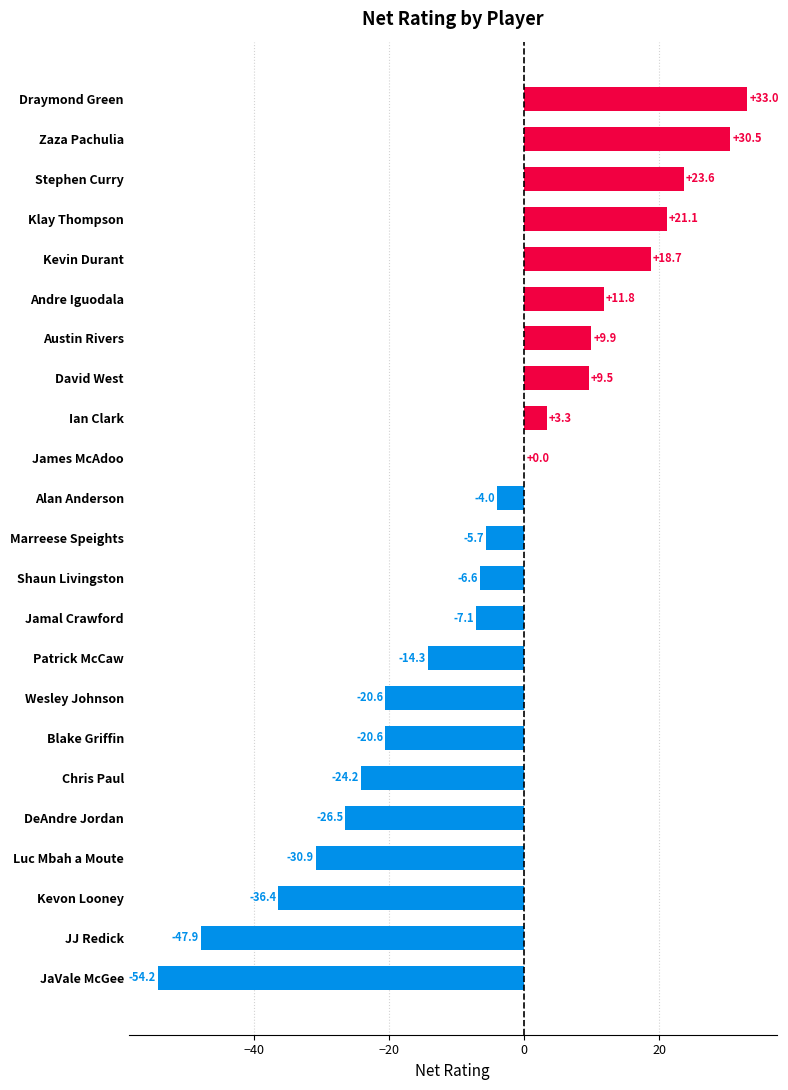

The value at Kevon Looney is -14.6. True or false?

False